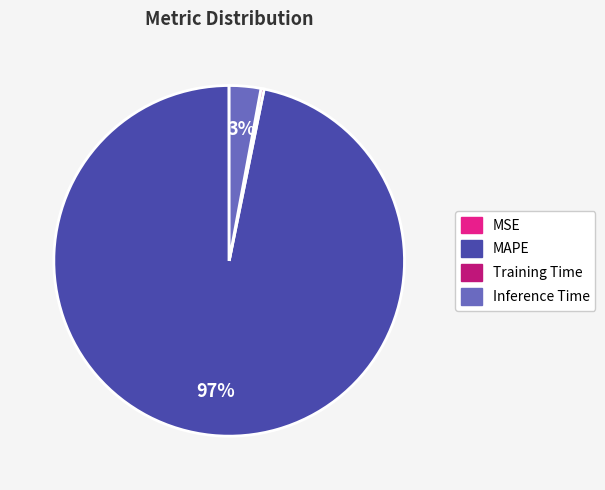

Does MAPE account for over 50% of the chart?

Yes